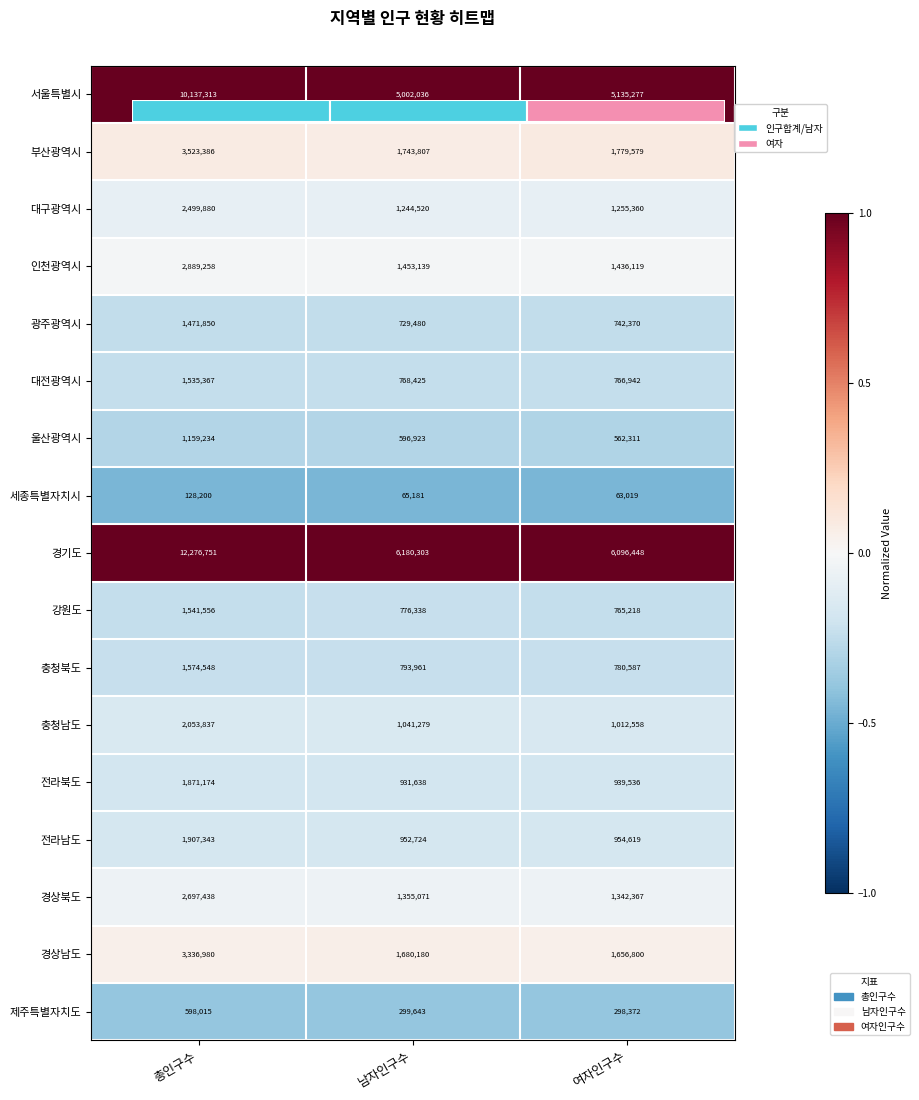

At 남자인구수, list the series in order from largest to smallest.

경기도, 서울특별시, 부산광역시, 경상남도, 인천광역시, 경상북도, 대구광역시, 충청남도, 전라남도, 전라북도, 충청북도, 강원도, 대전광역시, 광주광역시, 울산광역시, 제주특별자치도, 세종특별자치시